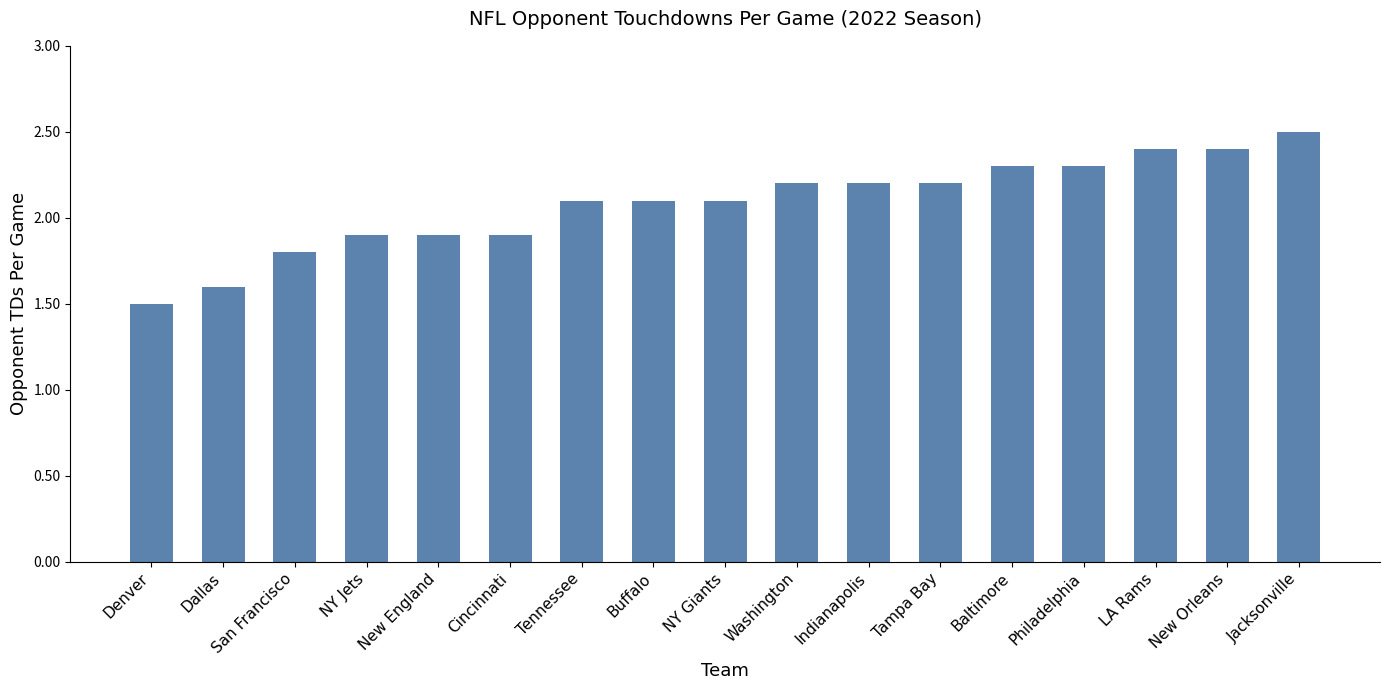

What is the difference between the second highest and second lowest values?

0.8